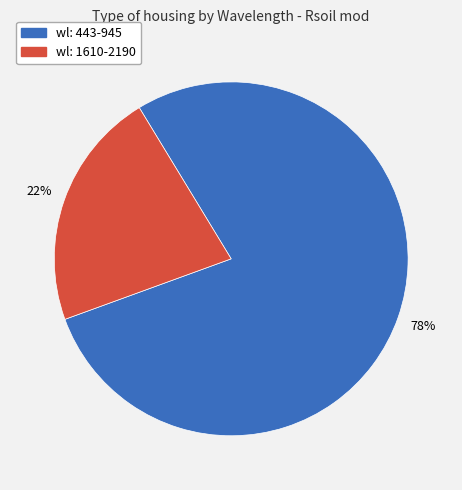

Does any single category account for the majority?

Yes